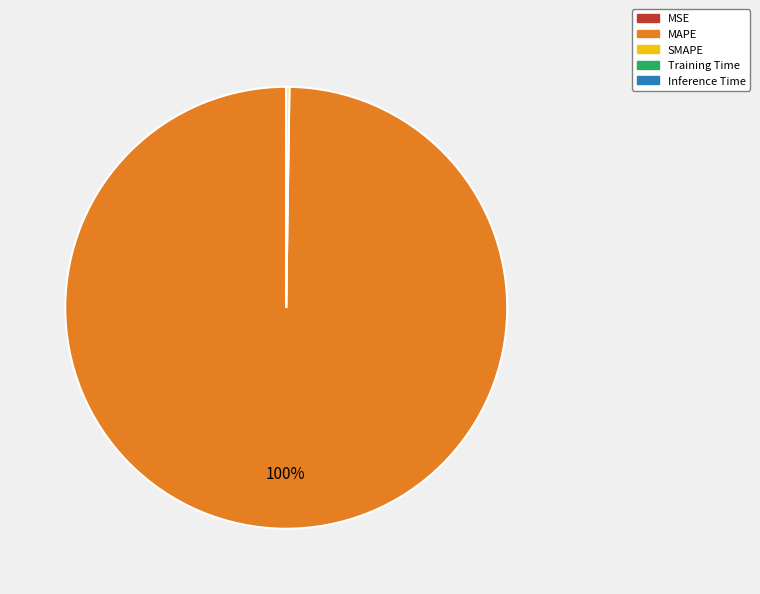

Which category has the biggest portion of the pie?

MAPE